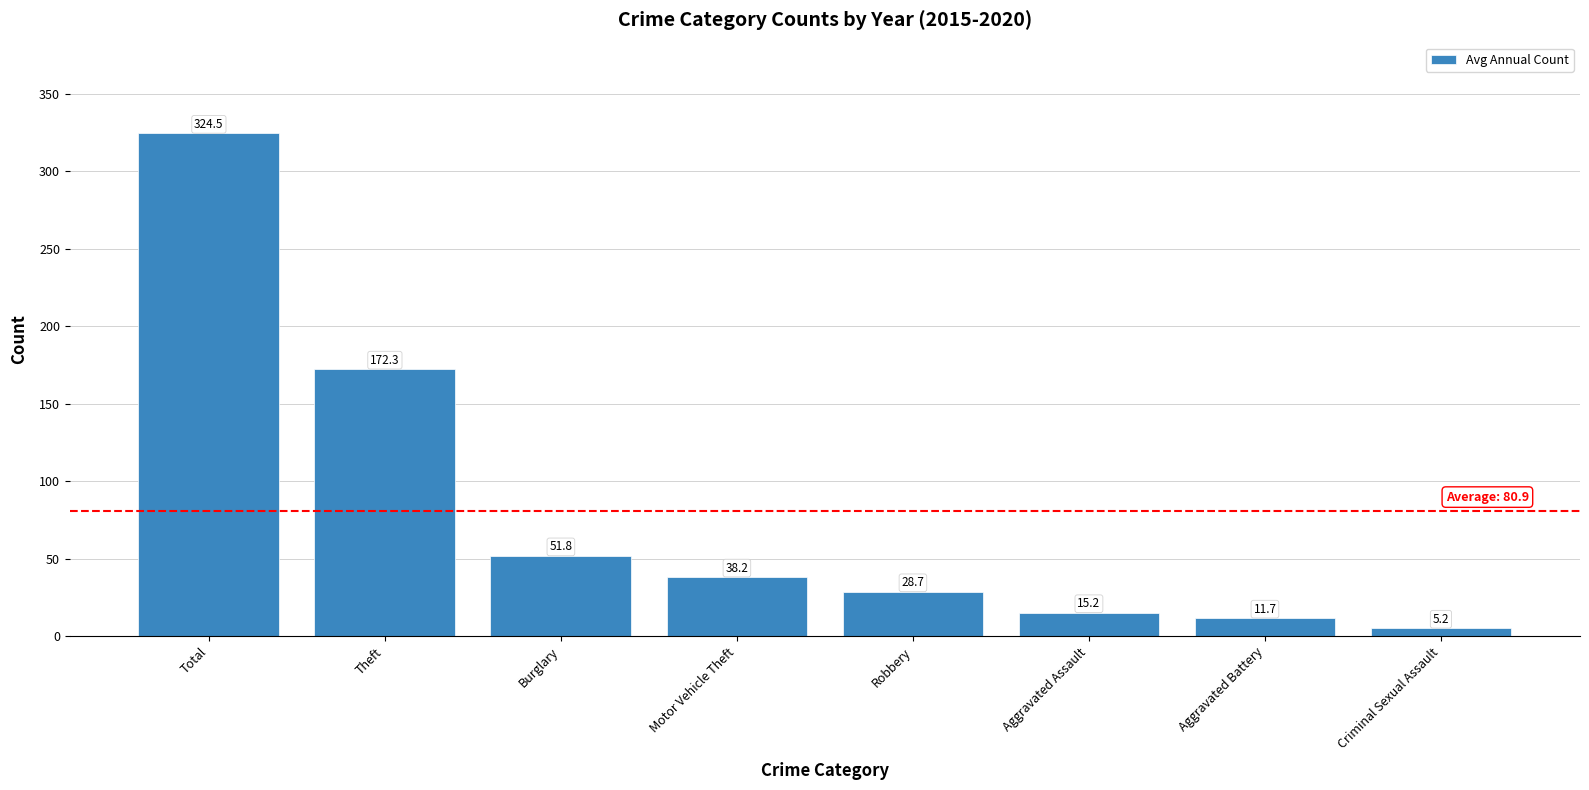

Rank the categories by value from lowest to highest.

Criminal Sexual Assault, Aggravated Battery, Aggravated Assault, Robbery, Motor Vehicle Theft, Burglary, Theft, Total